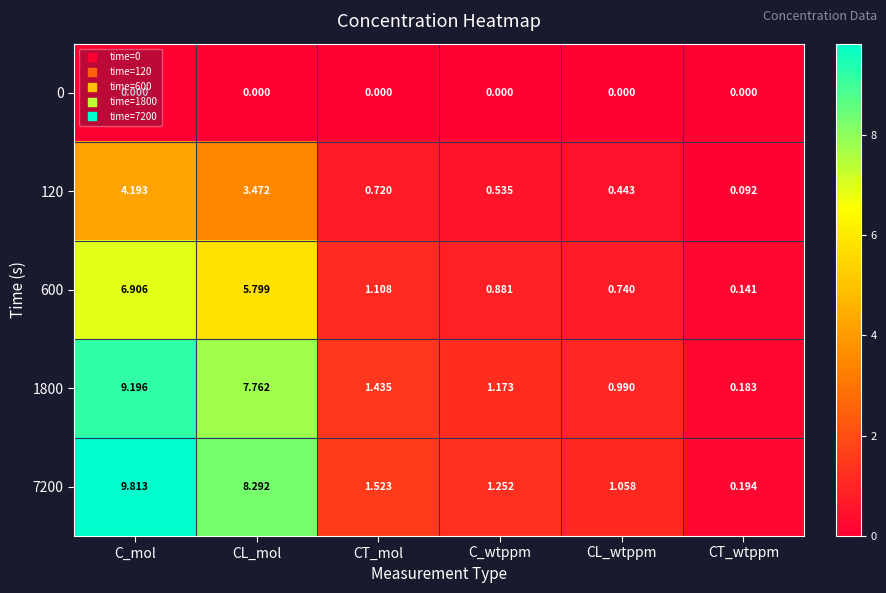

At which category is the sum across all series the highest?

C_mol